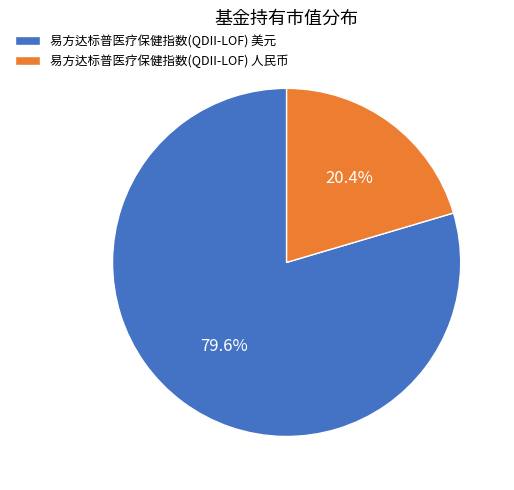

Which category has the biggest portion of the pie?

易方达标普医疗保健指数(QDII-LOF) 美元